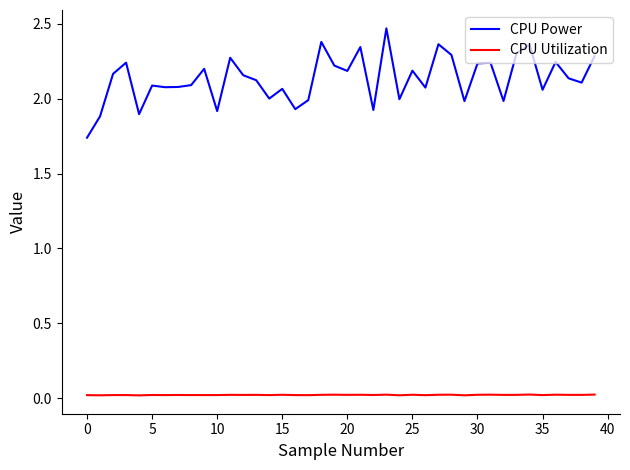

List the series in order of their peak value, lowest first.

CPU Utilization, CPU Power